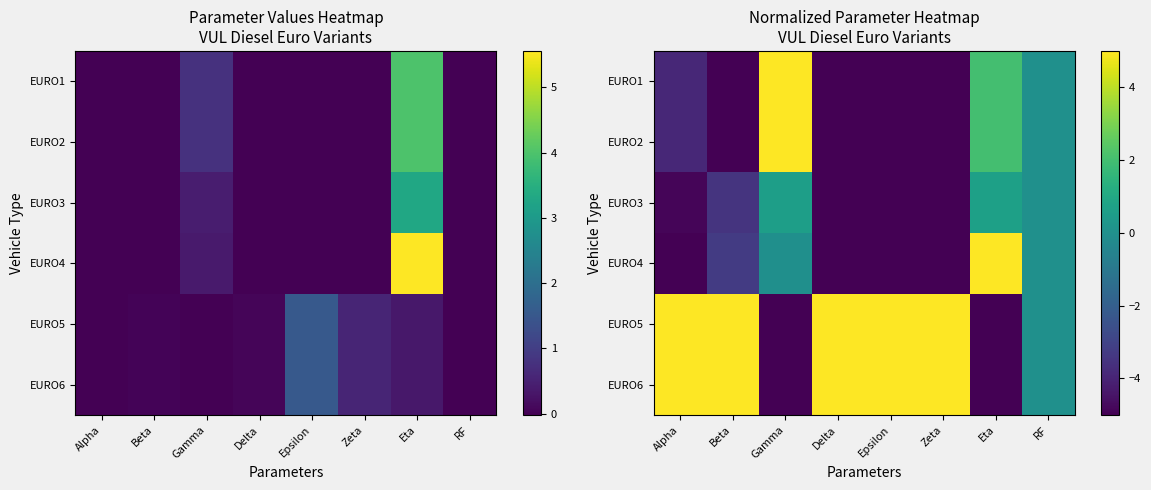

Where is EURO6 nearest to the value 0?

RF